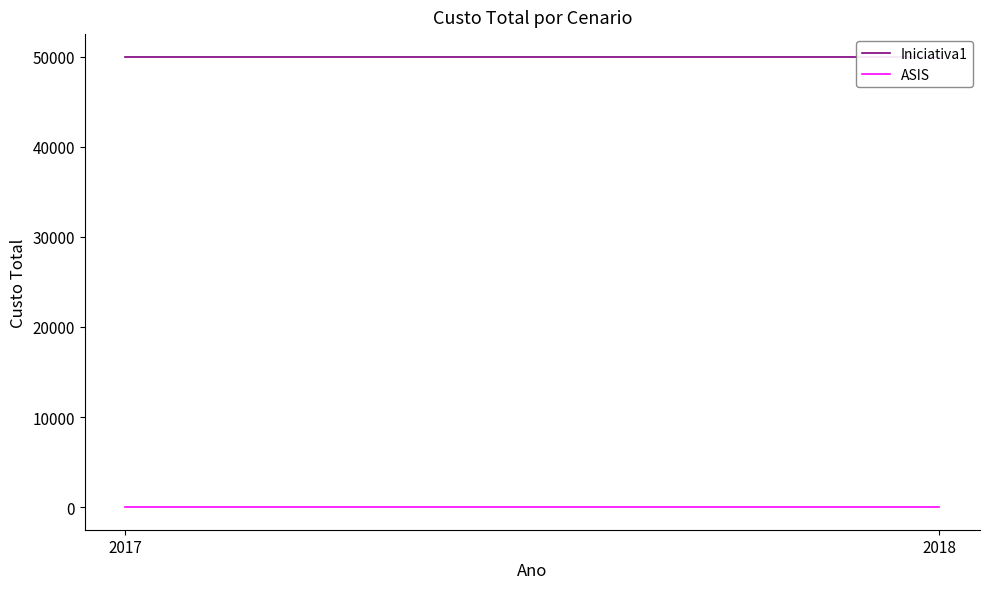

At 2018, list the series in order from smallest to largest.

ASIS, Iniciativa1